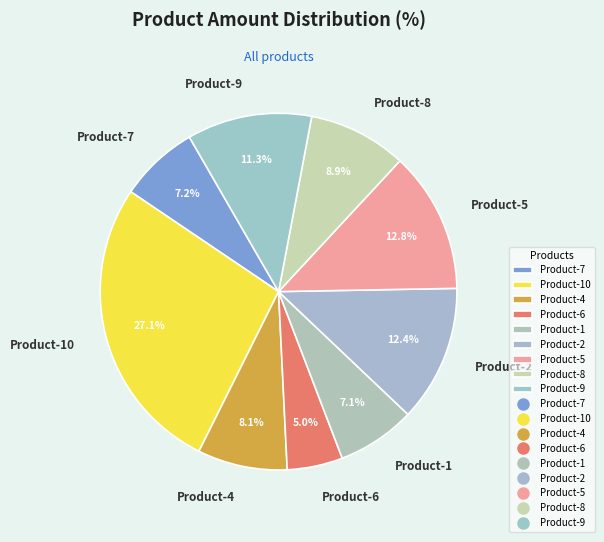

True or false: Product-4 accounts for 1% of the total.

False